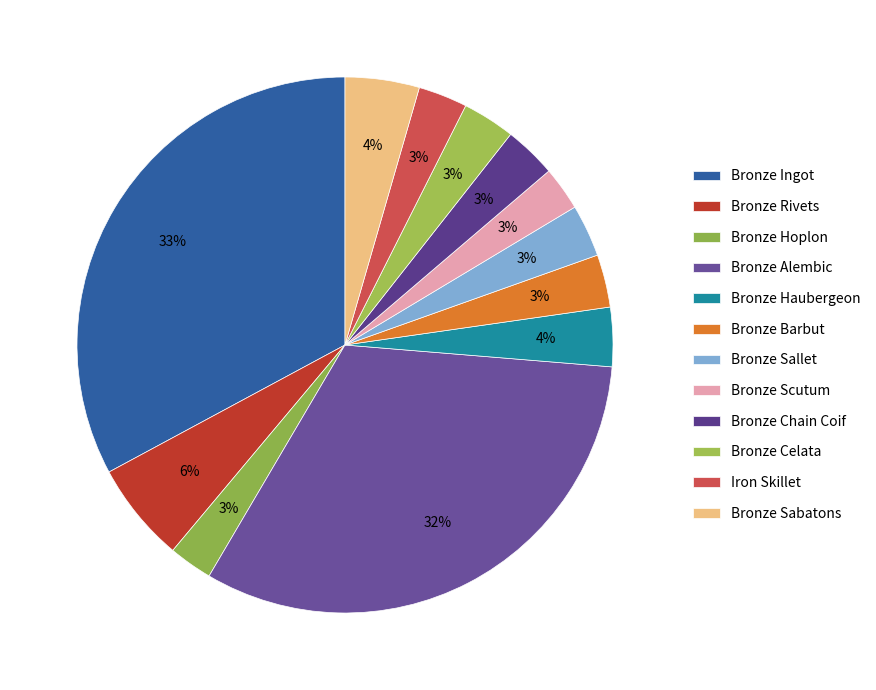

To the nearest percent, what portion does Bronze Chain Coif represent?

3%